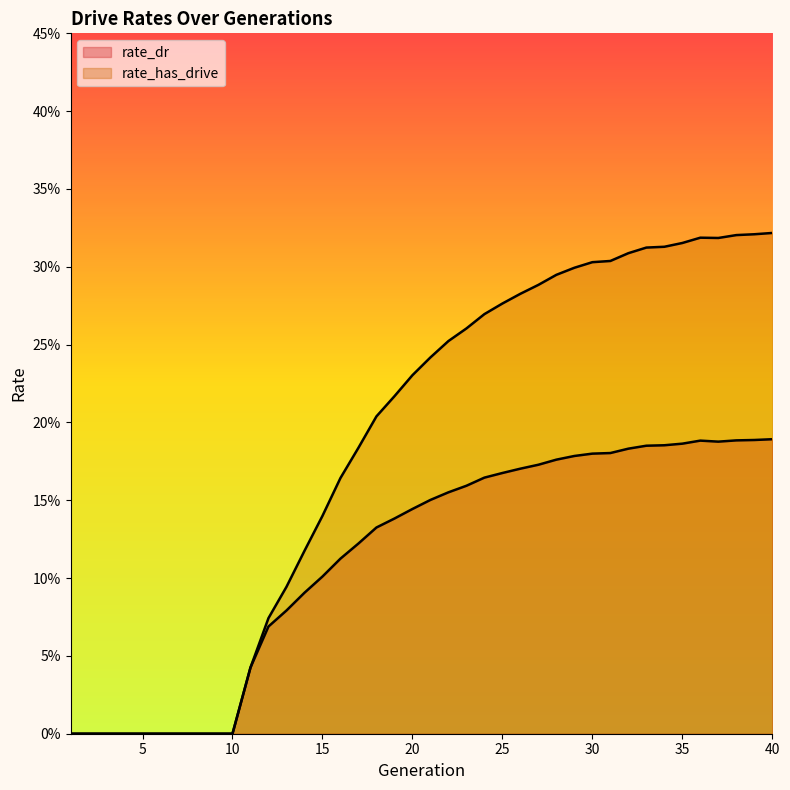

Rank the series by their average value, from highest to lowest.

rate_has_drive, rate_dr